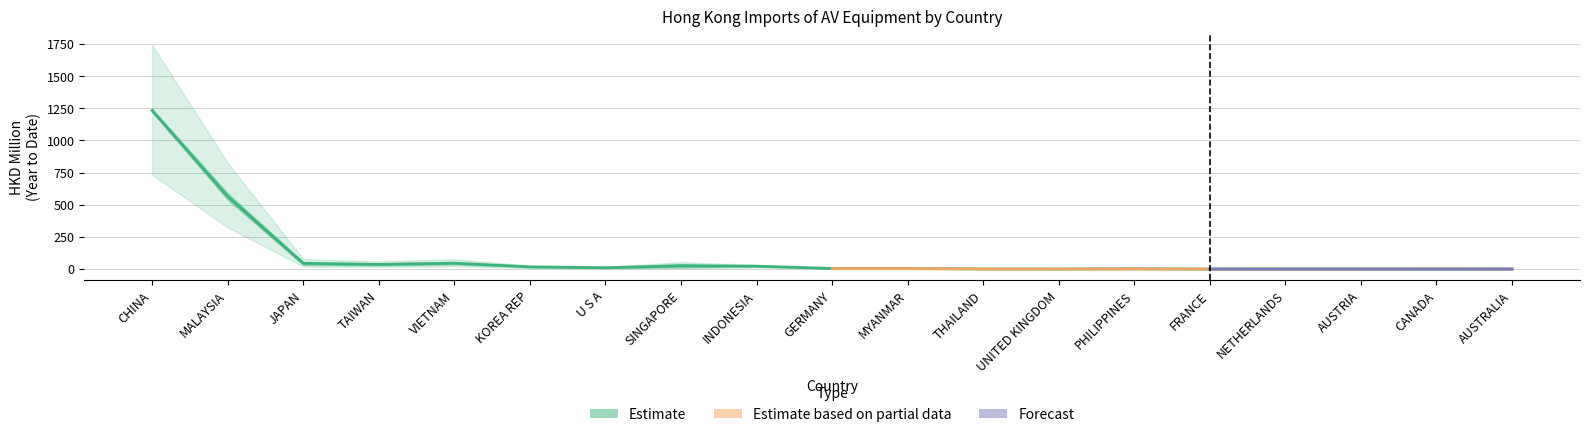

What is the spread (max minus min) of values at JAPAN?

32.2